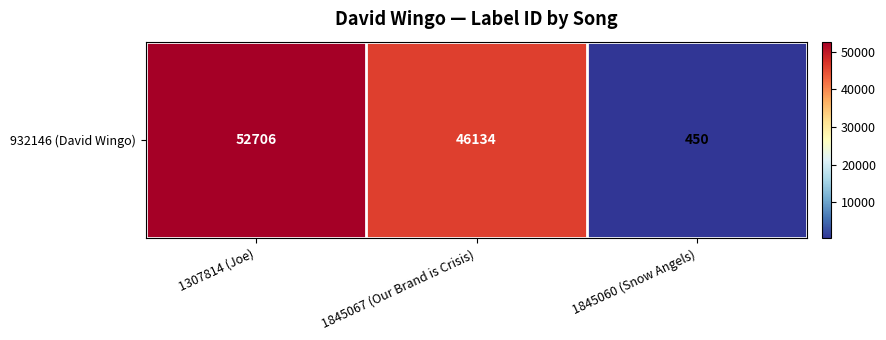

Reading left to right, list all the values displayed in this chart.

1307814 (Joe)=52706	1845067 (Our Brand is Crisis)=46134	1845060 (Snow Angels)=450